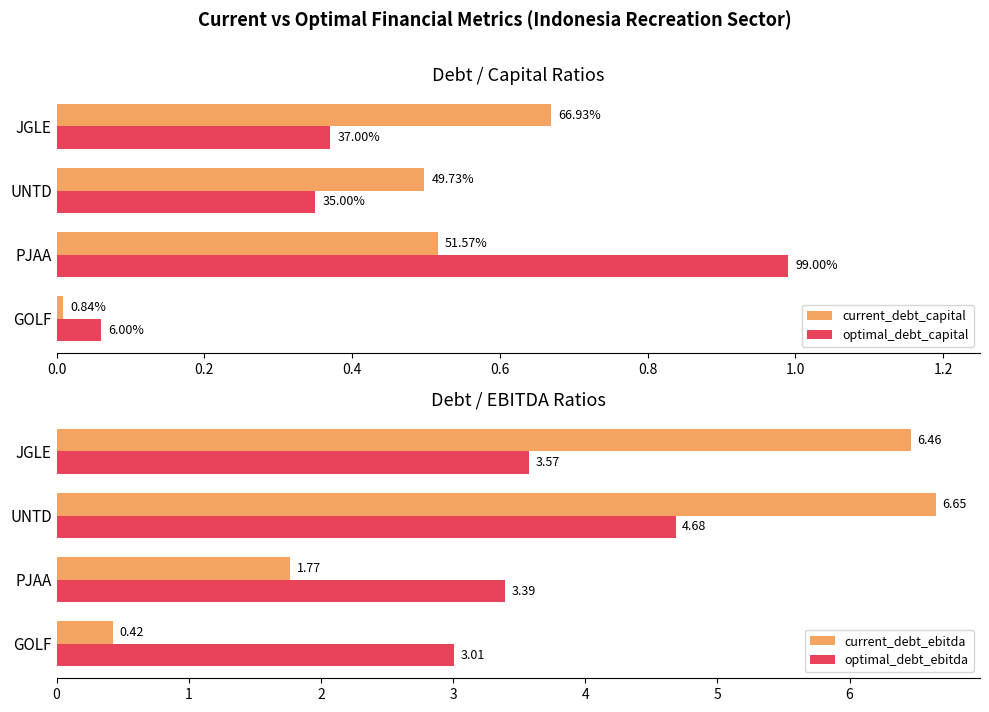

At how many categories does at least one series exceed 0?

4